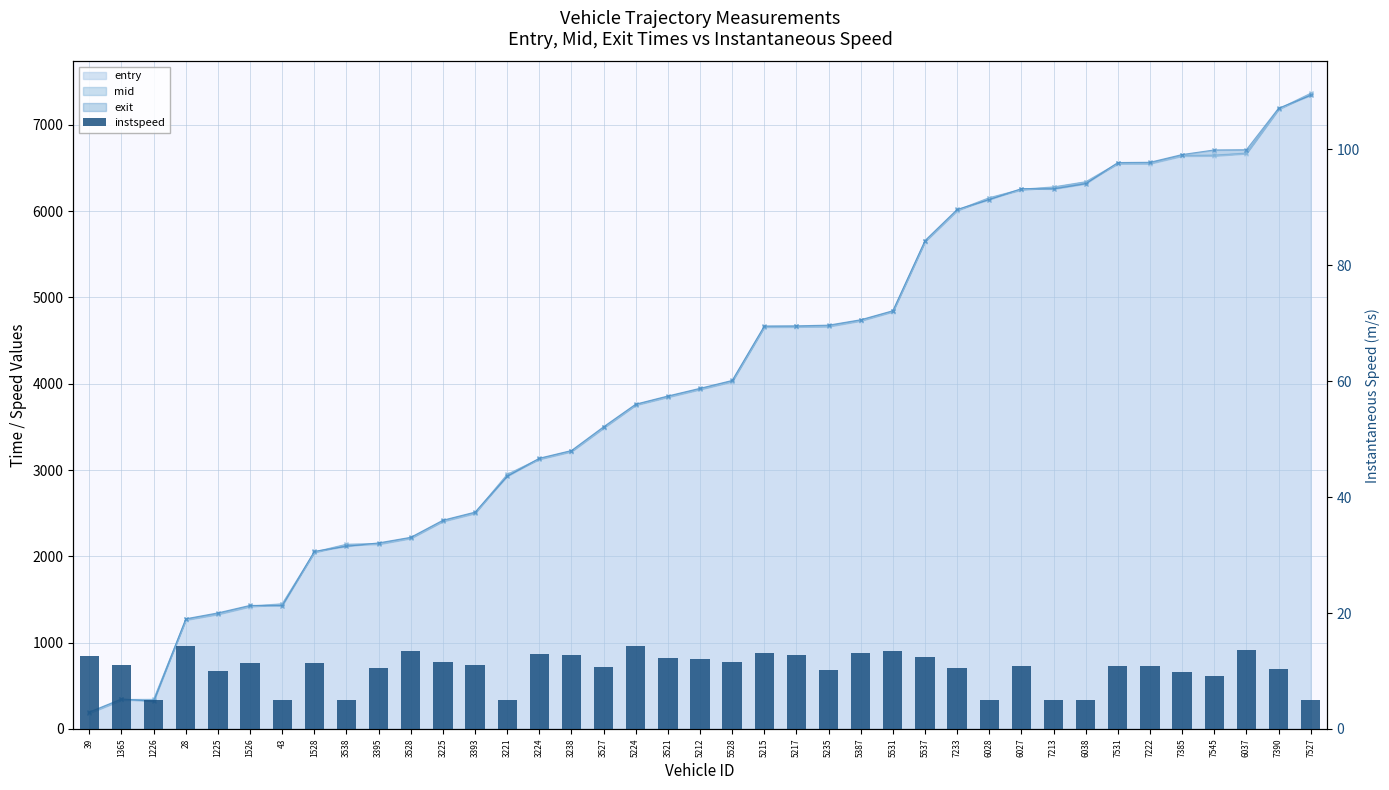

At which category does the chart reach its minimum across all series?

1226